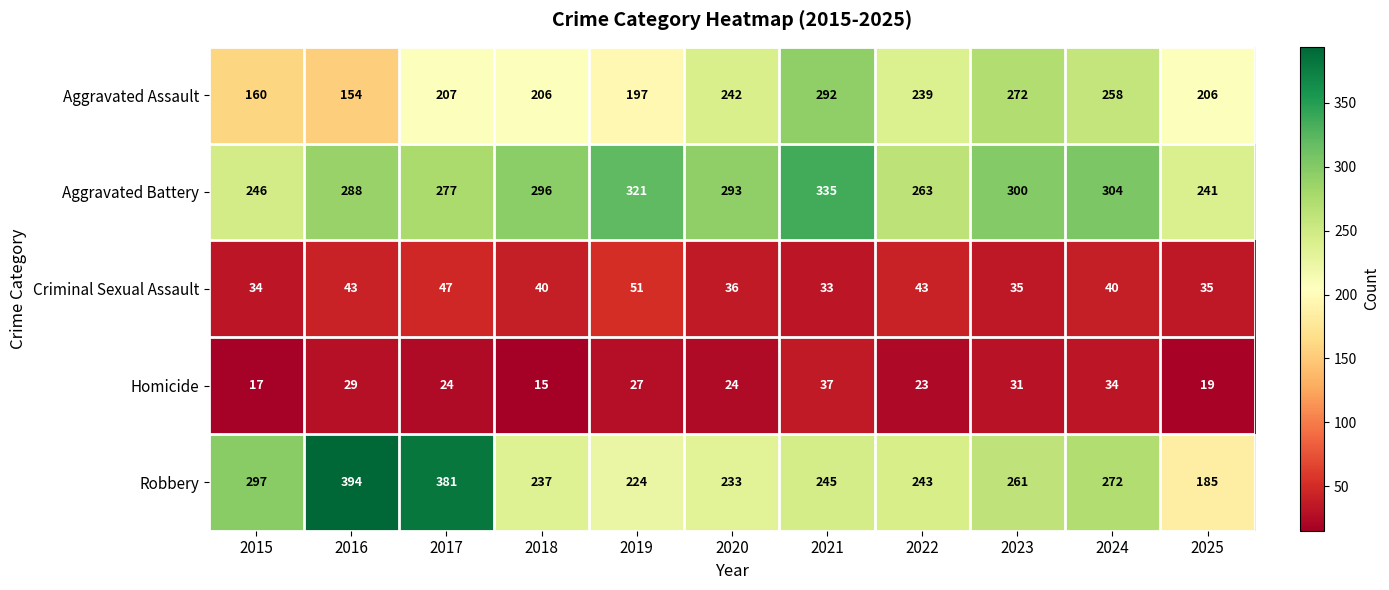

Which category has the highest value across all series?

2016